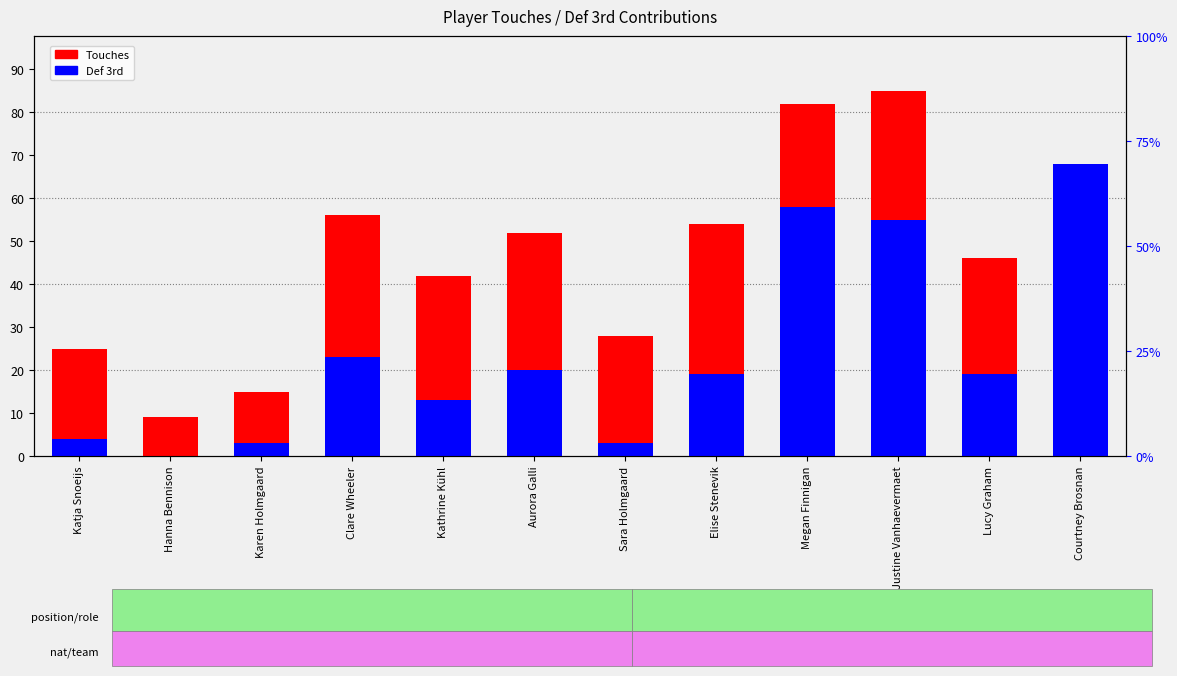

What is the label of the 2nd bar from the left?

Hanna Bennison